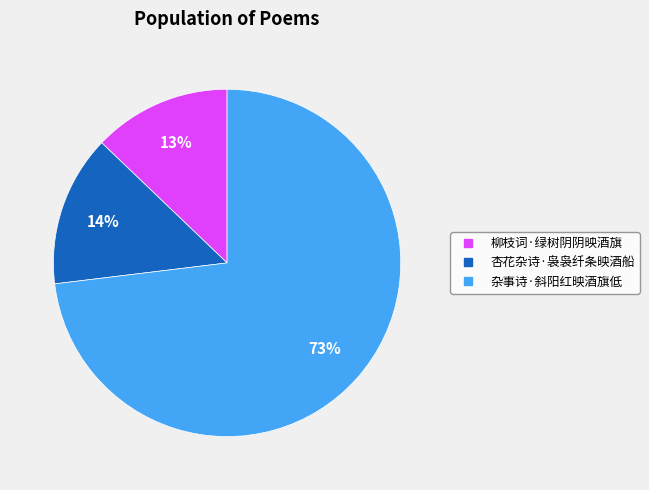

How many slices are in this pie chart?

3